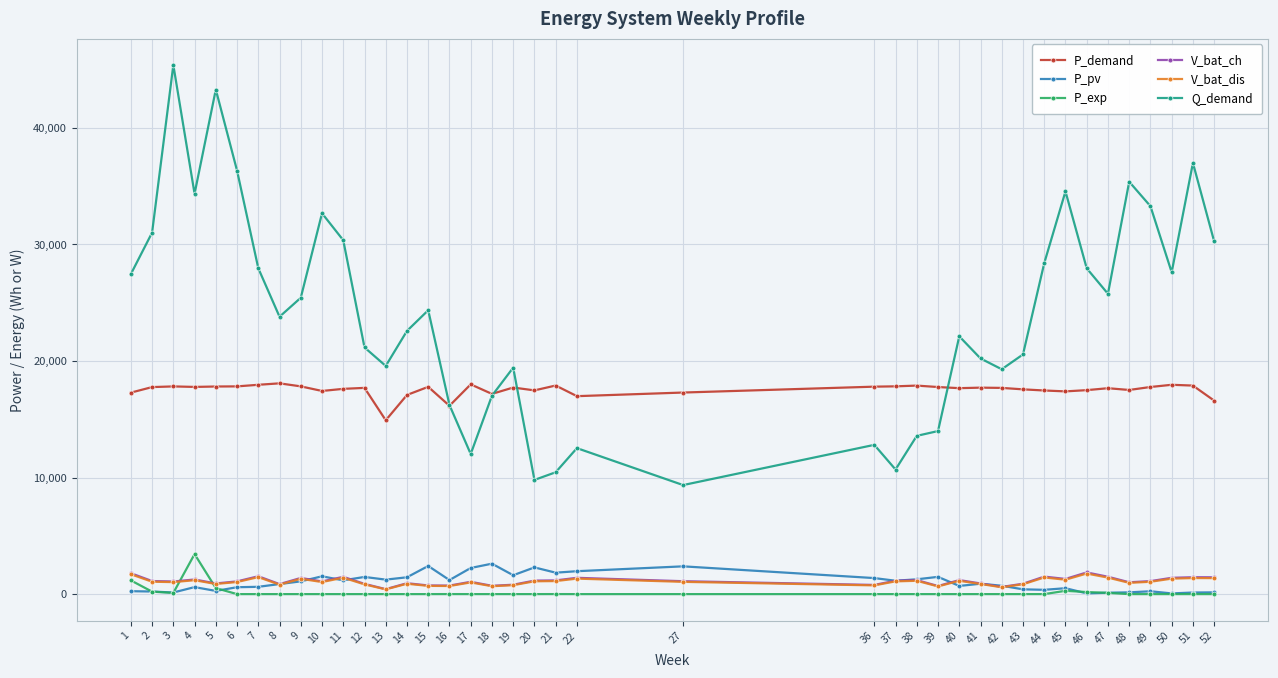

Which series has the largest range (max minus min)?

Q_demand